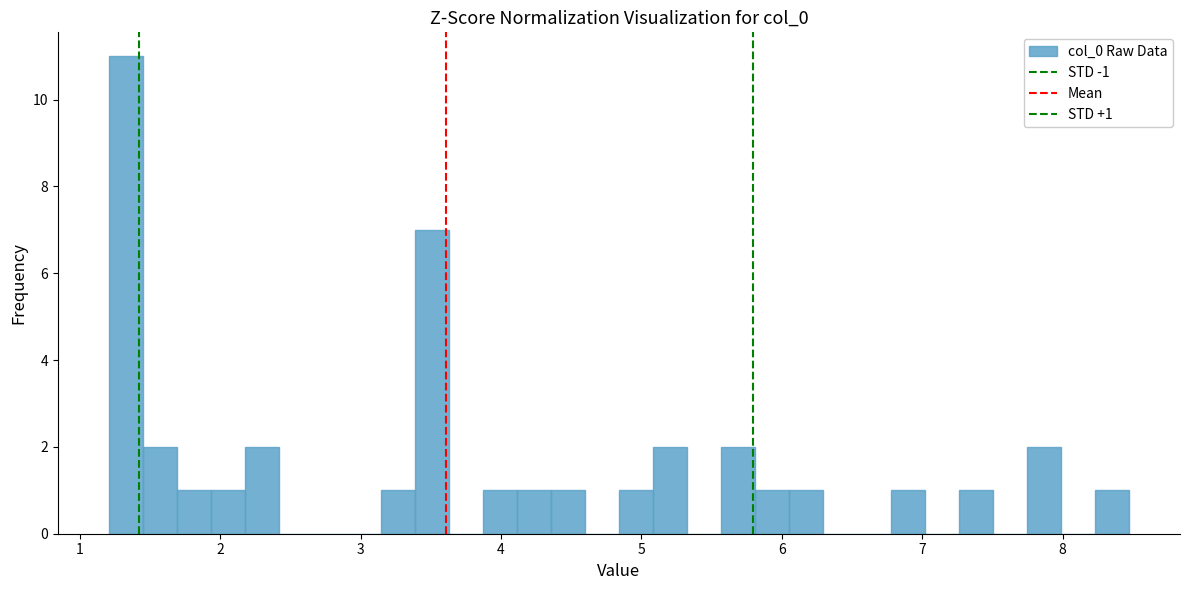

Read against the x-axis, roughly where is the centre of the tallest bar?

1.3